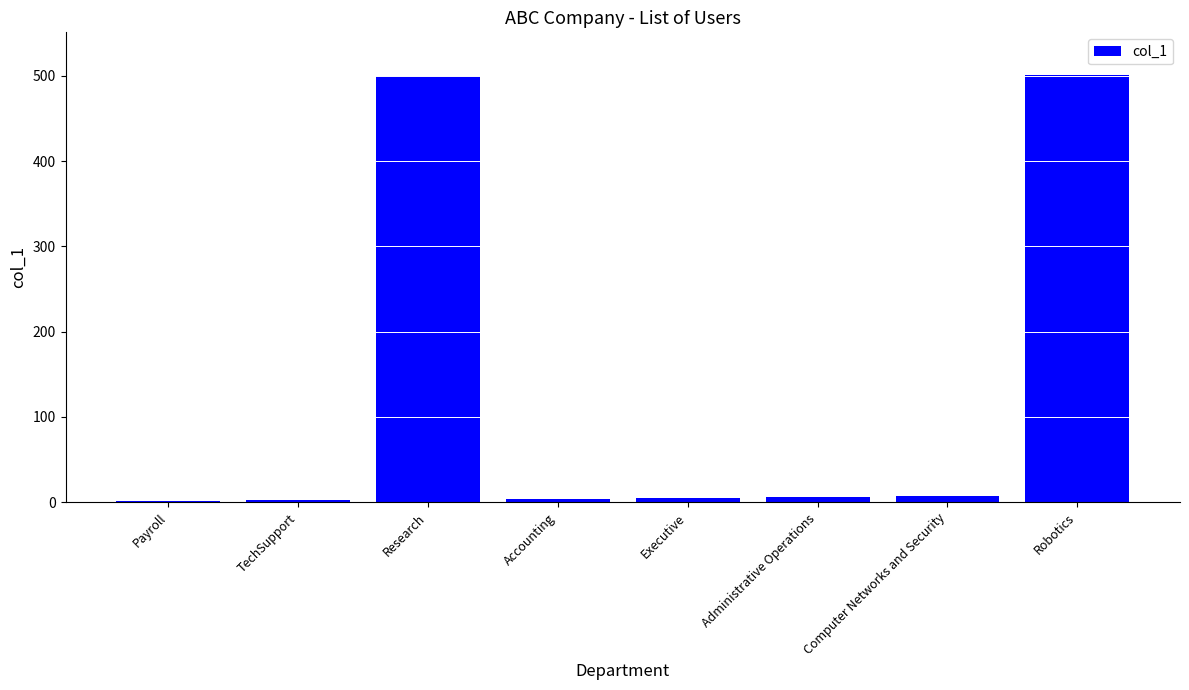

Count the number of values greater than 5.

4